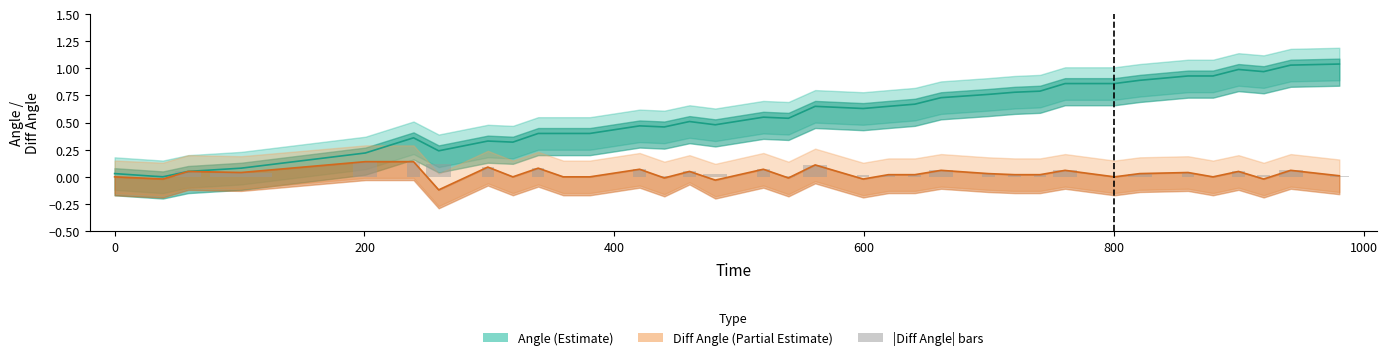

Reading right to left, list all the values displayed in this chart.

Angle (Estimate): 1.0	1.0	1.0	1.0	0.9	0.9	0.9	0.9	0.9	0.8	0.8	0.8	0.7	0.7	0.7	0.6	0.7	0.5	0.6	0.5	0.5	0.5	0.5	0.4	0.4	0.4	0.3	0.3	0.2	0.4	0.2	0.1	0.1	0.0	0.0
Diff Angle (Partial Estimate): 0.0	0.1	-0.0	0.1	0.0	0.0	0.0	0.0	0.1	0.0	0.0	0.0	0.1	0.0	0.0	-0.0	0.1	-0.0	0.1	-0.0	0.1	-0.0	0.1	0.0	0.0	0.1	0.0	0.1	-0.1	0.1	0.1	0.0	0.1	-0.0	0.0
|Diff Angle| bars: 0.0	0.1	0.0	0.1	0.0	0.0	0.0	0.0	0.1	0.0	0.0	0.0	0.1	0.0	0.0	0.0	0.1	0.0	0.1	0.0	0.1	0.0	0.1	0.0	0.0	0.1	0.0	0.1	0.1	0.1	0.1	0.0	0.1	0.0	0.0